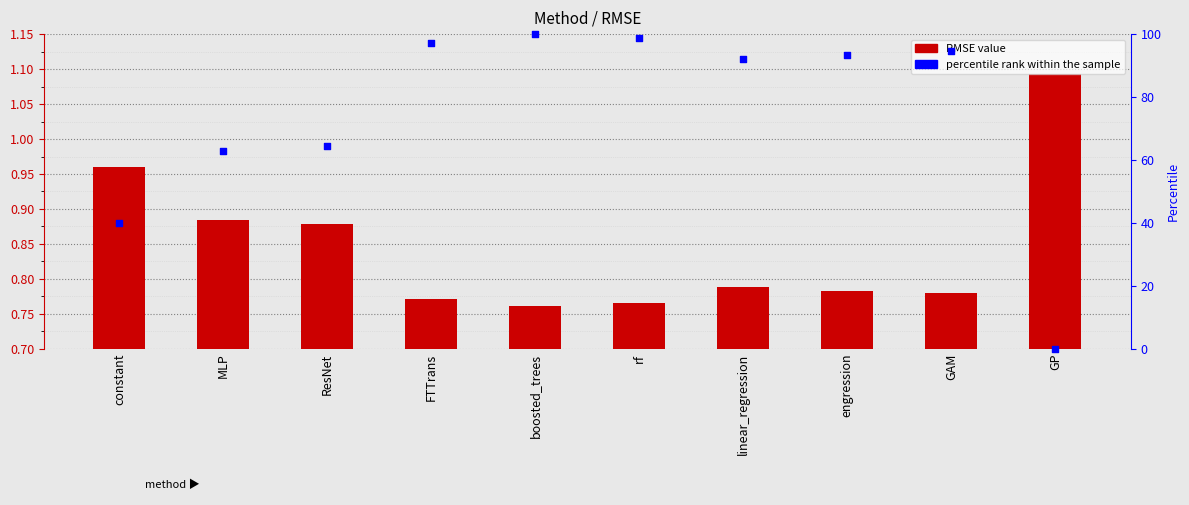

At how many categories does at least one series exceed 0?

10